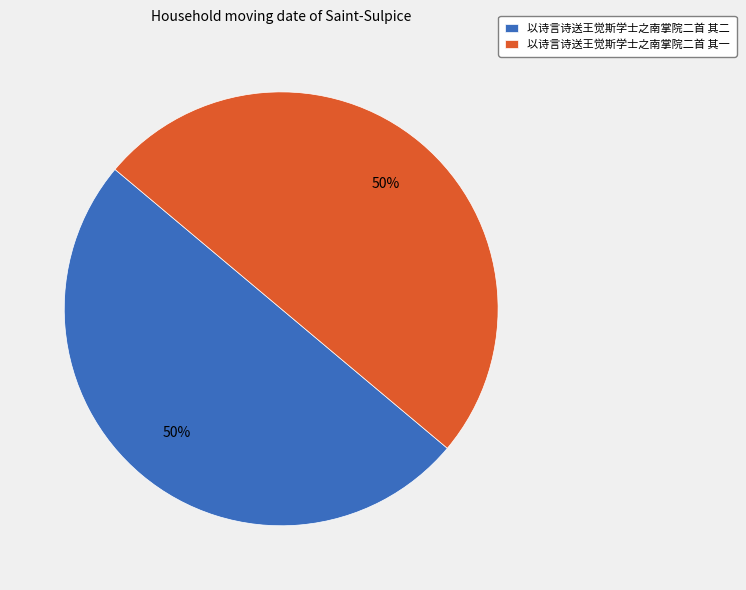

Is the sum of 以诗言诗送王觉斯学士之南掌院二首 其二 and 以诗言诗送王觉斯学士之南掌院二首 其一 greater than half?

Yes